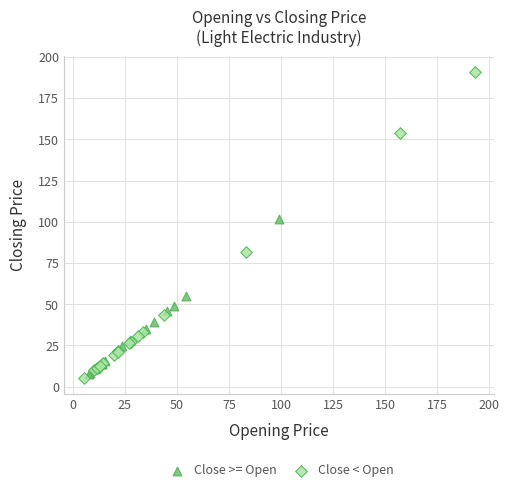

Which series has the largest Y range (max minus min)?

Close < Open